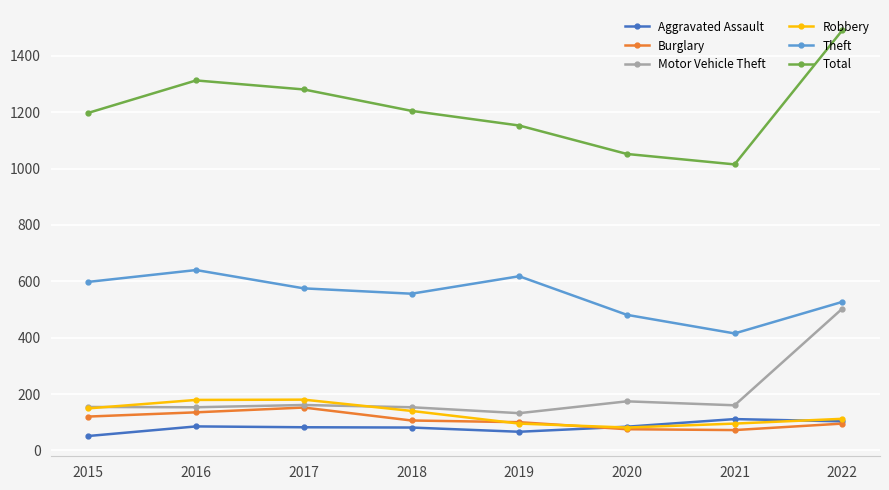

The Motor Vehicle Theft series shows 153 at 2016. True or false?

True